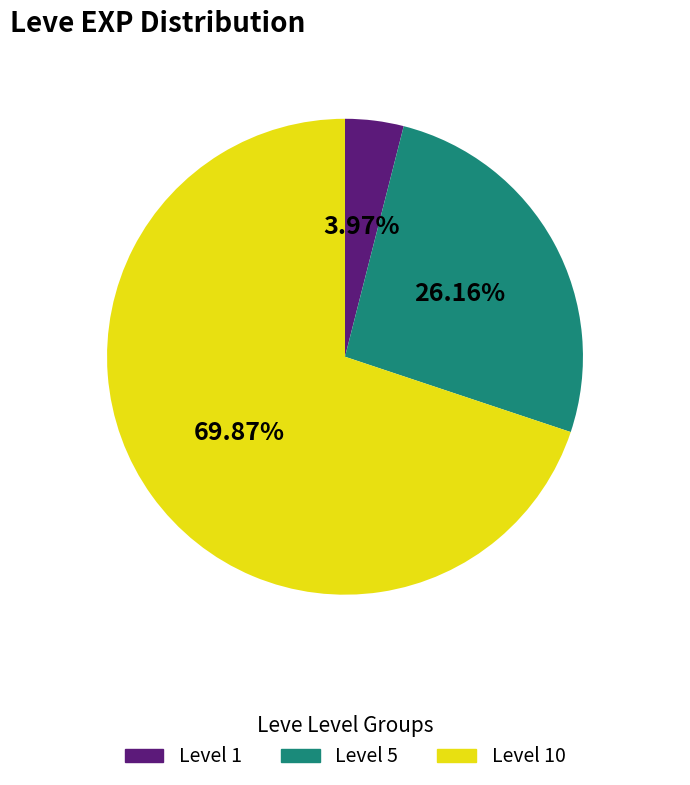

Which category accounts for the majority?

Level 10